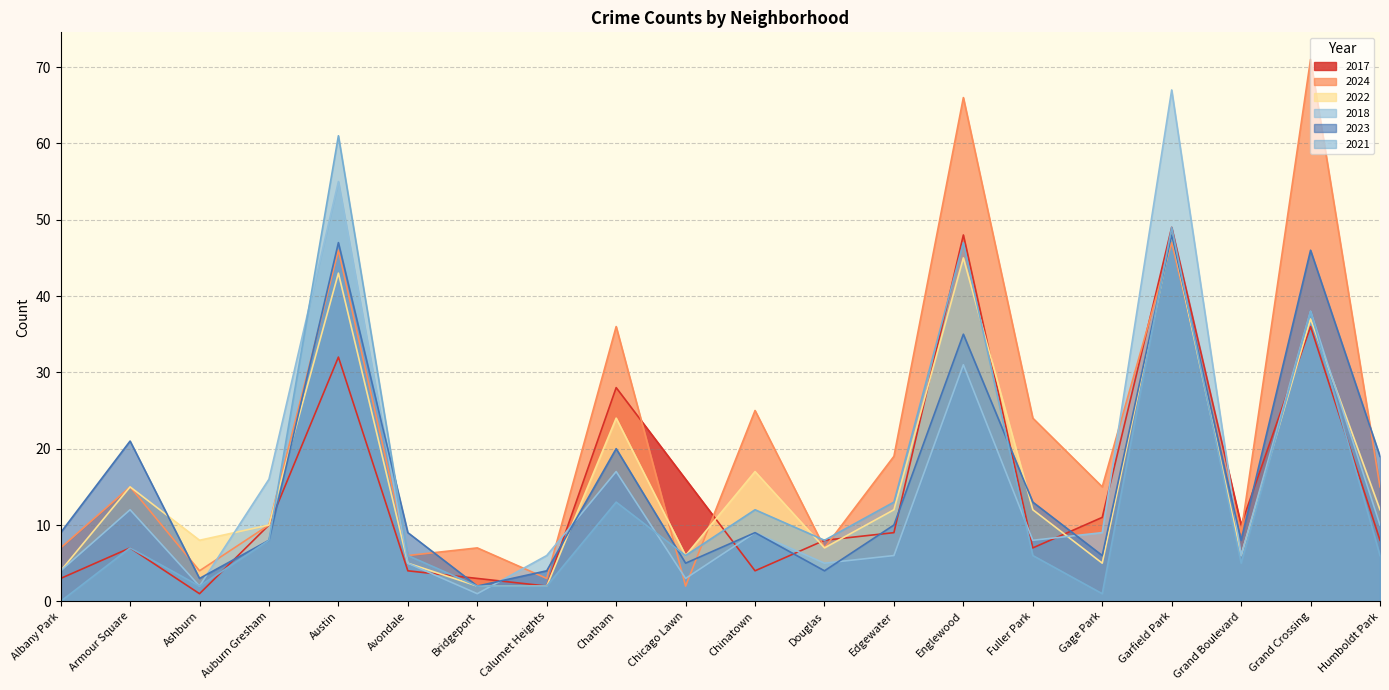

How many series are shown in this chart?

6